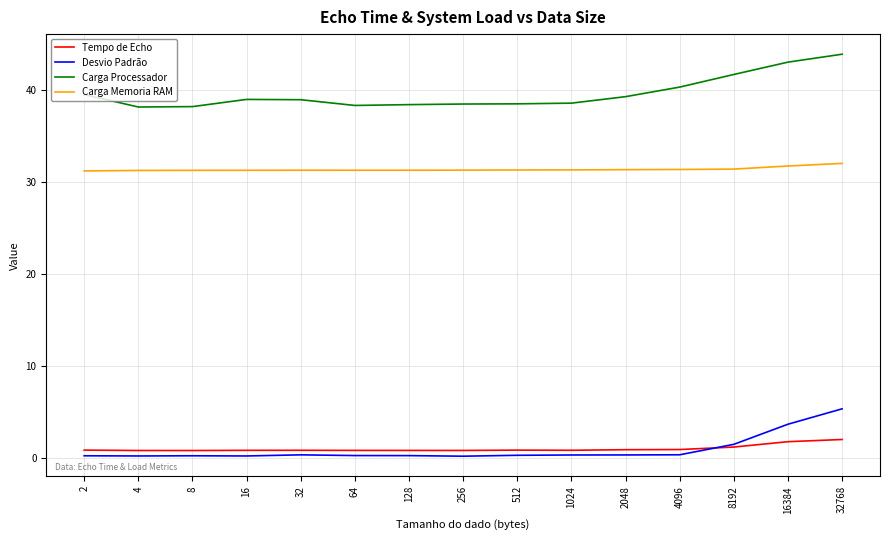

Is this an area chart (filled region under the line)?

No